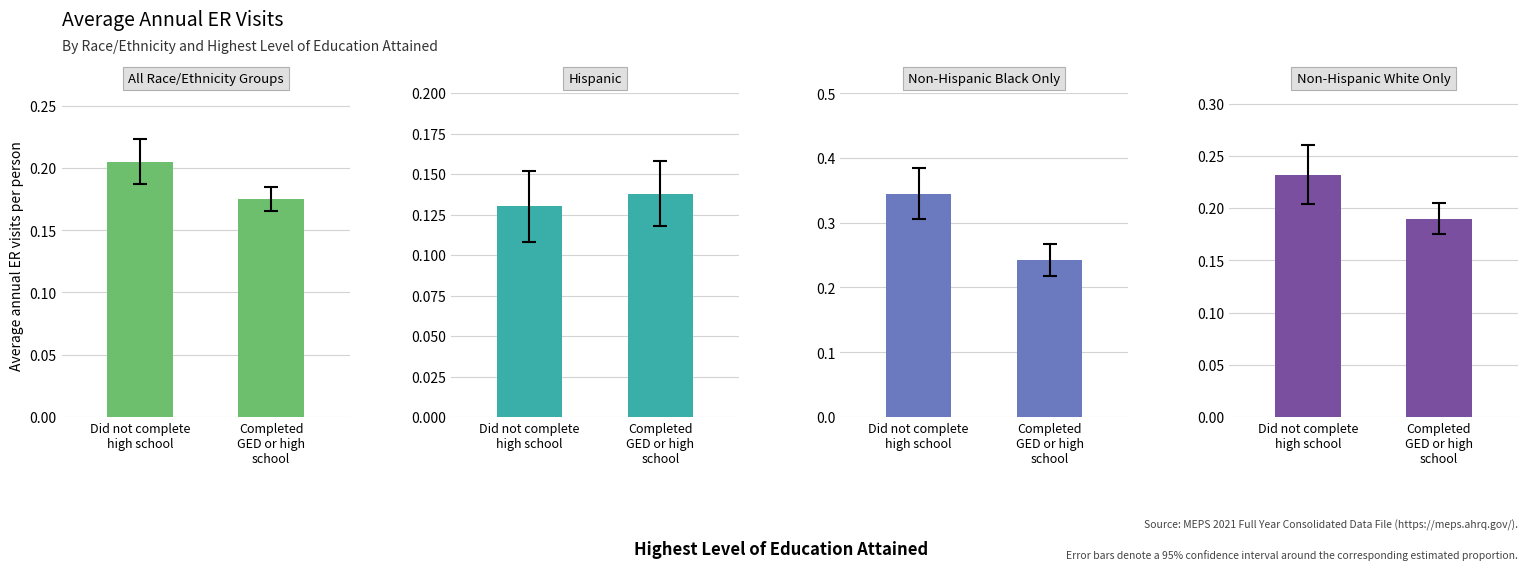

At which category is the sum across all series the highest?

Did not complete
high school